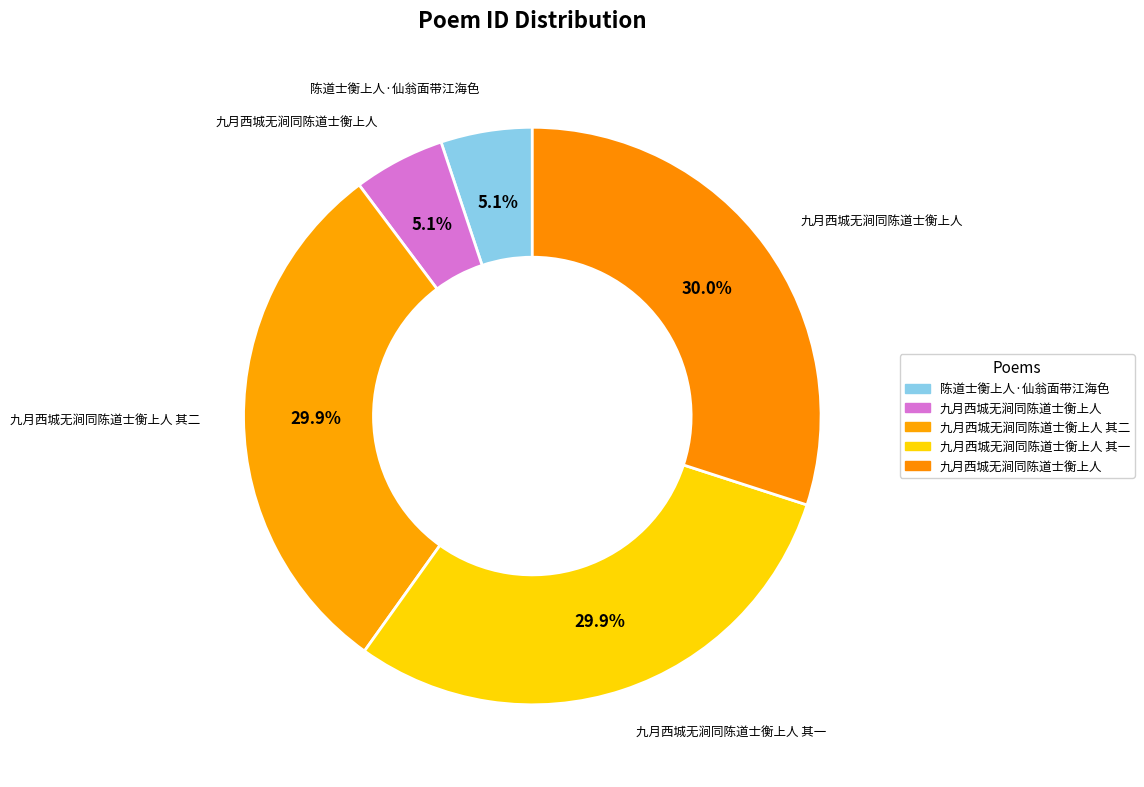

How many slices are in this pie chart?

5